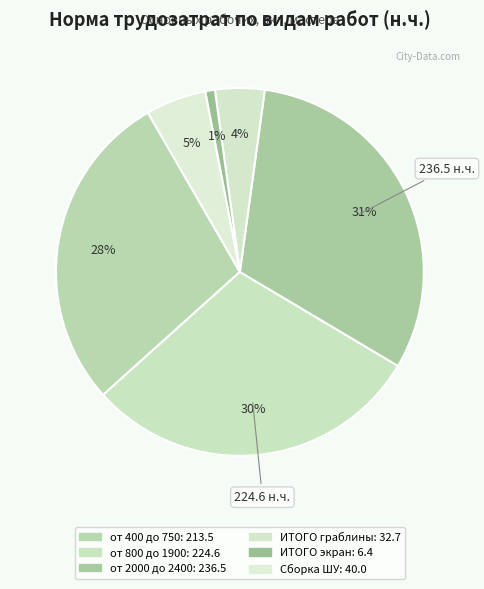

To the nearest percent, what is the average slice percentage?

17%